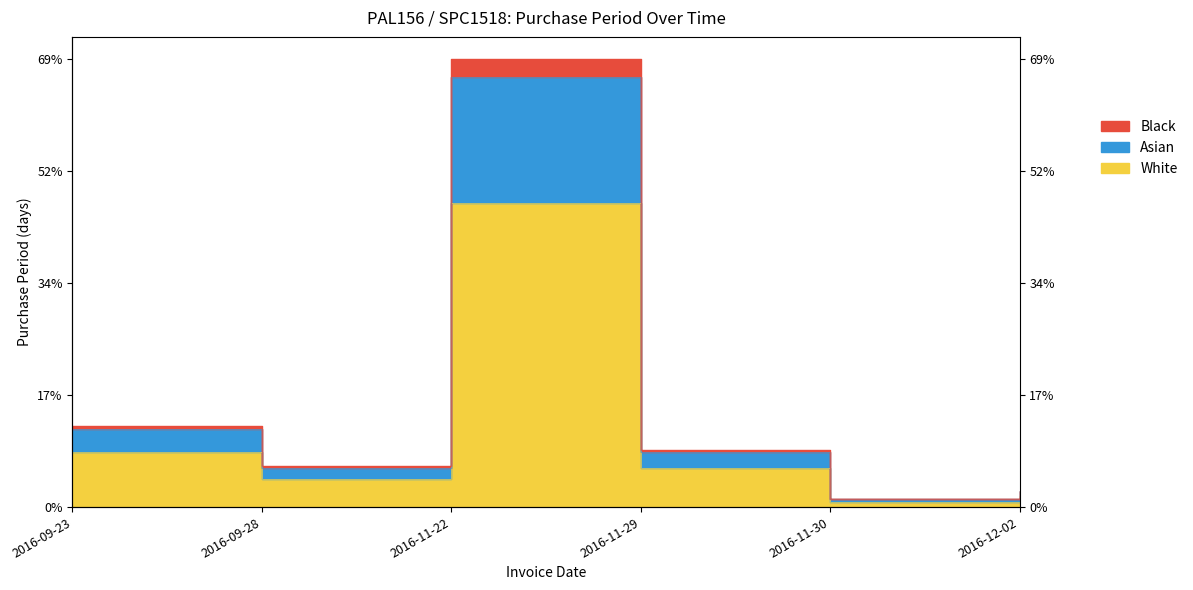

Rank the categories by value from lowest to highest.

2016-11-30, 2016-12-02, 2016-09-28, 2016-11-29, 2016-09-23, 2016-11-22